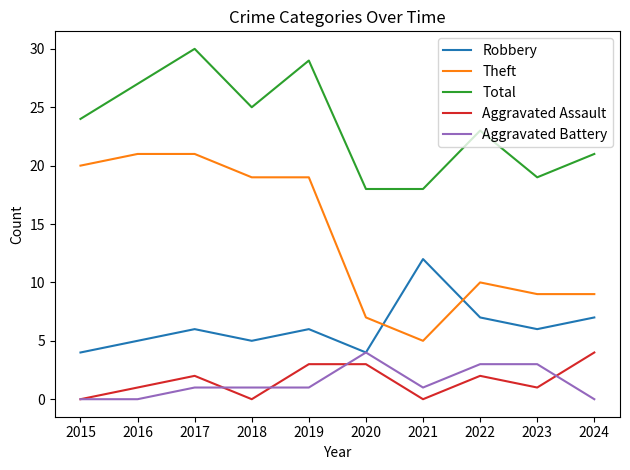

True or false: Theft and Total intersect in this chart.

False